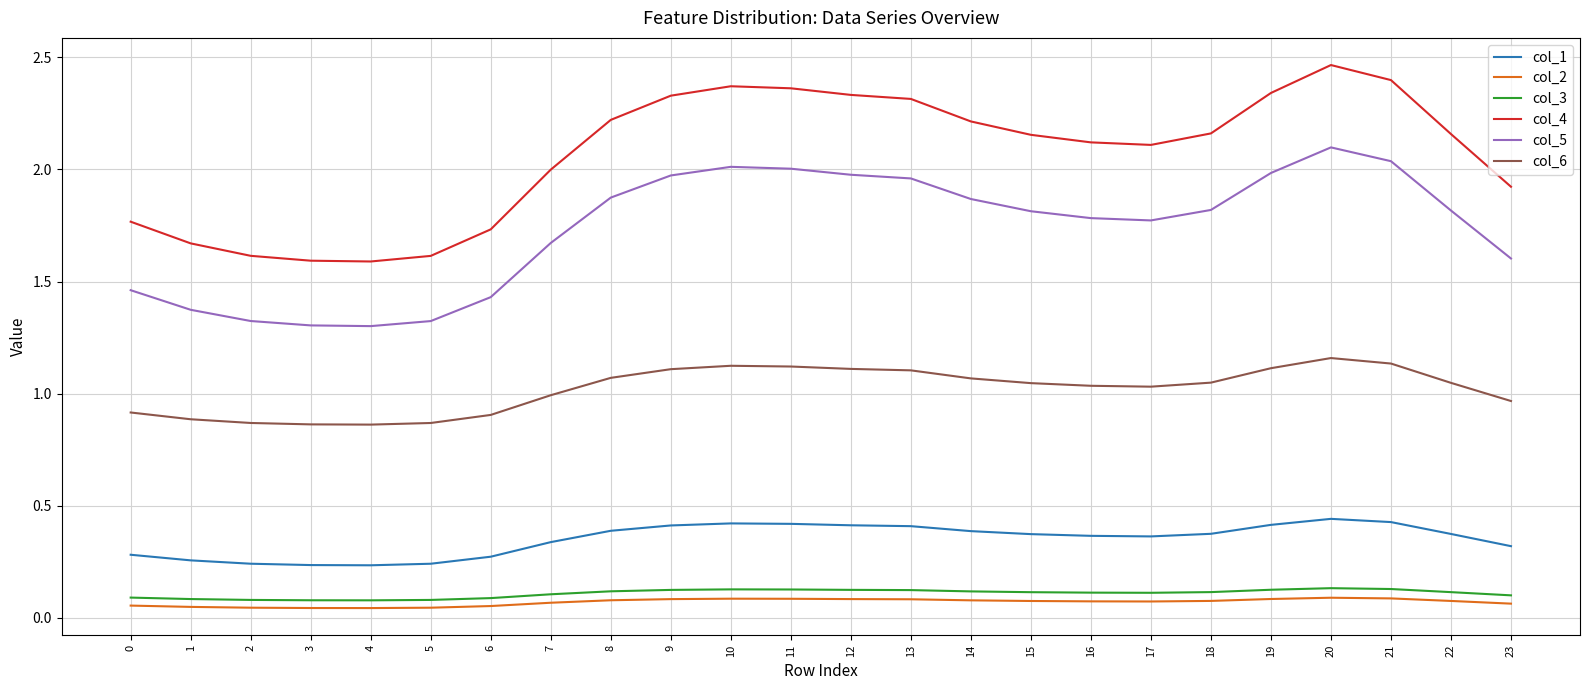

Which series has the largest total across all categories?

col_4